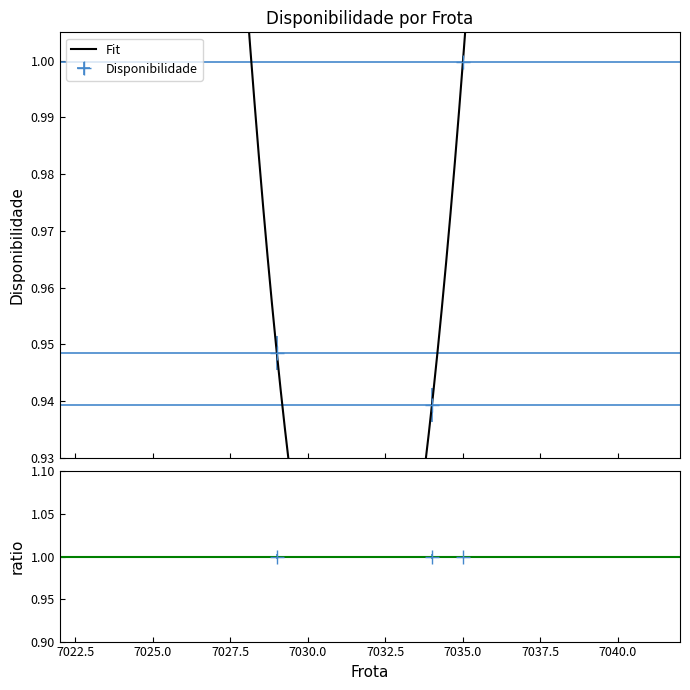

What is the approximate value at 7029?

0.9